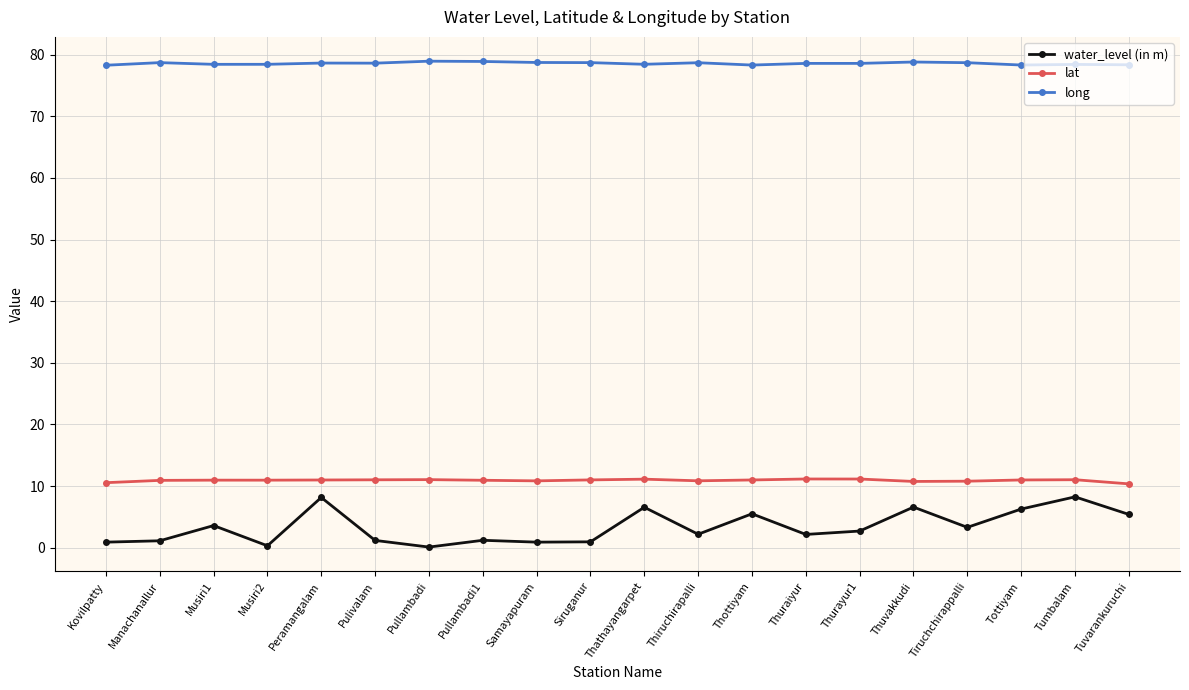

What are all the series names shown in the legend?

water_level (in m), lat, long